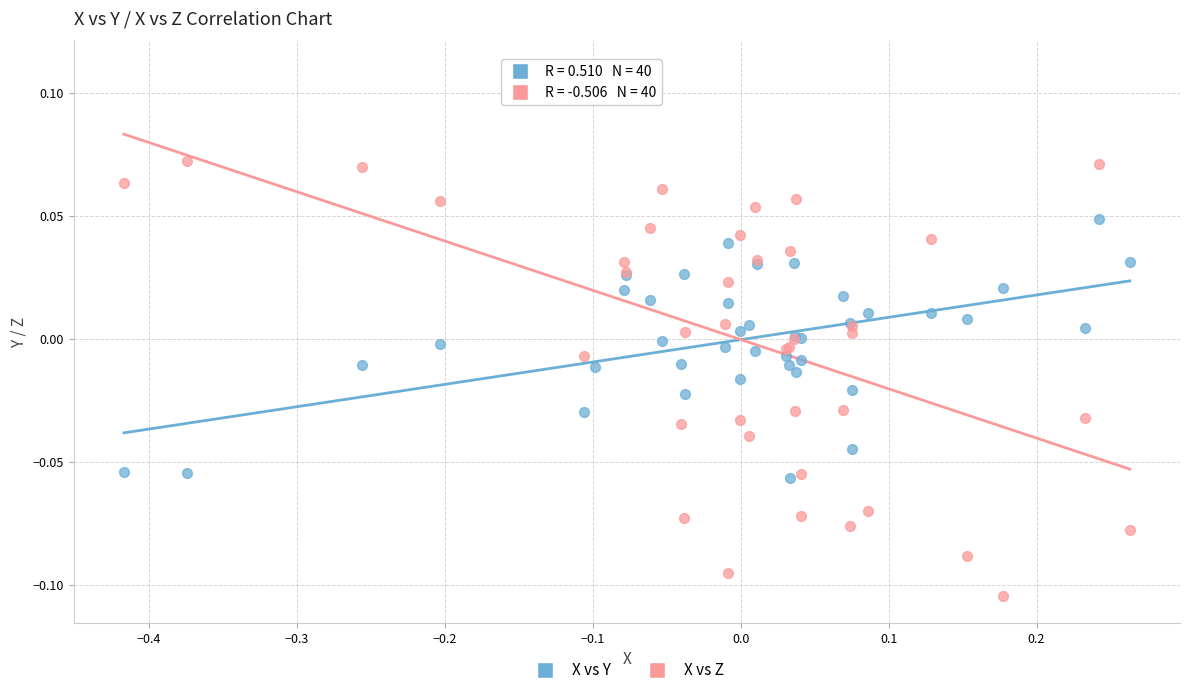

Which series contains the highest Y value?

X vs Z